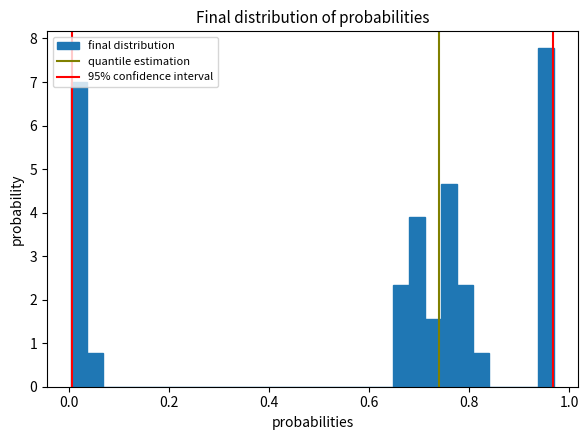

Read against the x-axis, roughly where is the centre of the tallest bar?

0.96